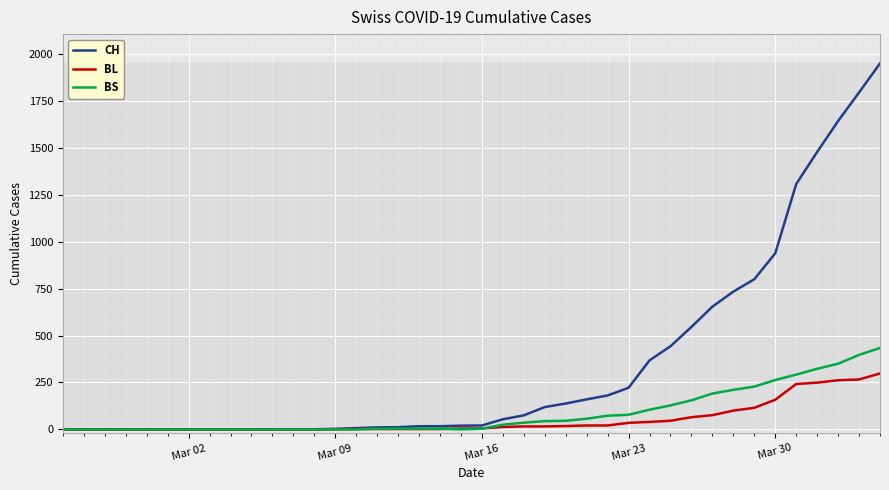

How many categories are shown in the chart?

40